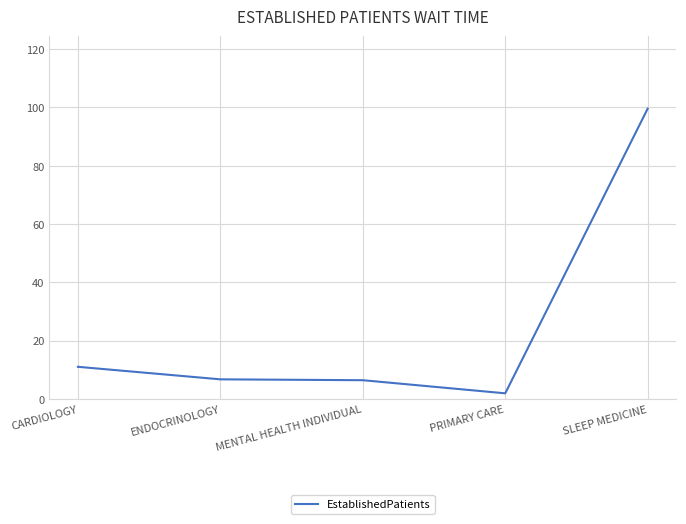

The value at CARDIOLOGY is 2.6. True or false?

False